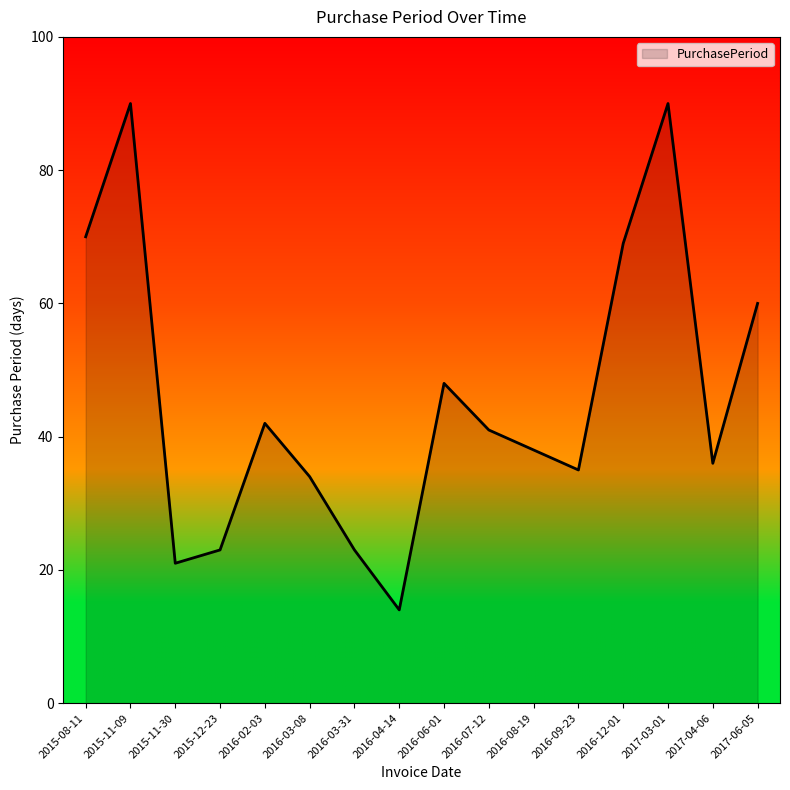

True or false: the data shows 21 at 2015-11-30.

True